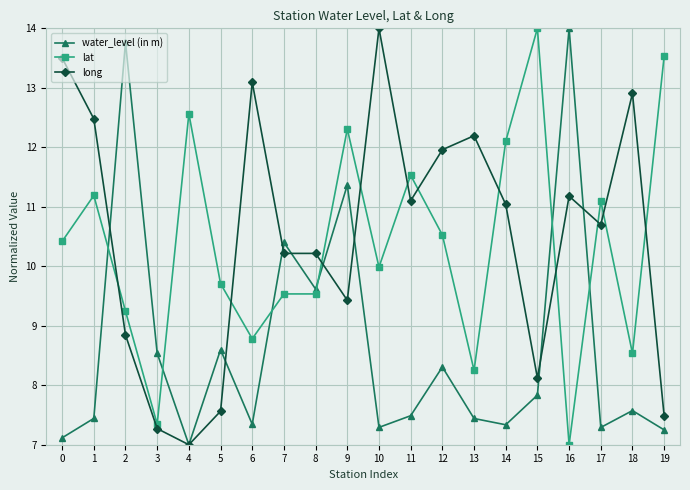

Reading right to left, transcribe all the data shown in this chart.

water_level (in m): 7.2	7.6	7.3	14.0	7.8	7.3	7.4	8.3	7.5	7.3	11.4	9.6	10.4	7.3	8.6	7.0	8.5	13.8	7.4	7.1
lat: 13.5	8.5	11.1	7.0	14.0	12.1	8.3	10.5	11.5	10.0	12.3	9.5	9.5	8.8	9.7	12.6	7.3	9.2	11.2	10.4
long: 7.5	12.9	10.7	11.2	8.1	11.0	12.2	12.0	11.1	14.0	9.4	10.2	10.2	13.1	7.6	7.0	7.3	8.8	12.5	13.5